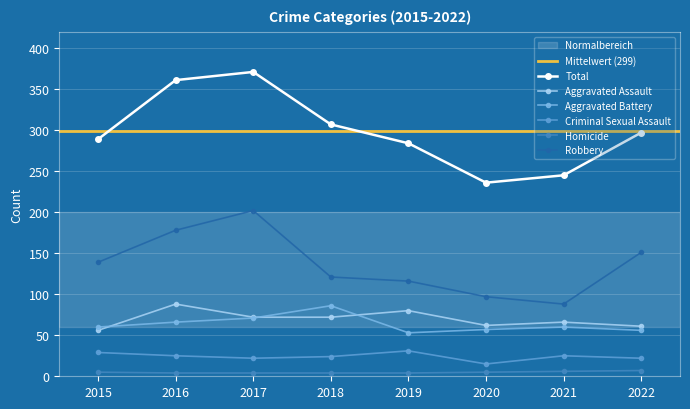

At how many categories does at least one series exceed 314?

2